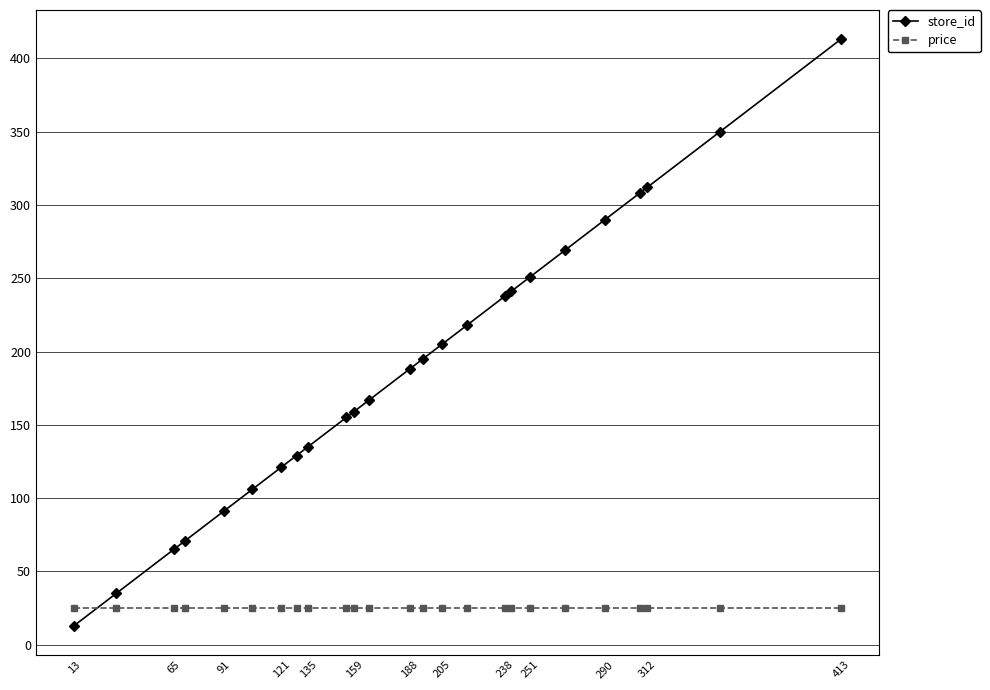

What is the value of the price point at the 23rd from the left?

24.9